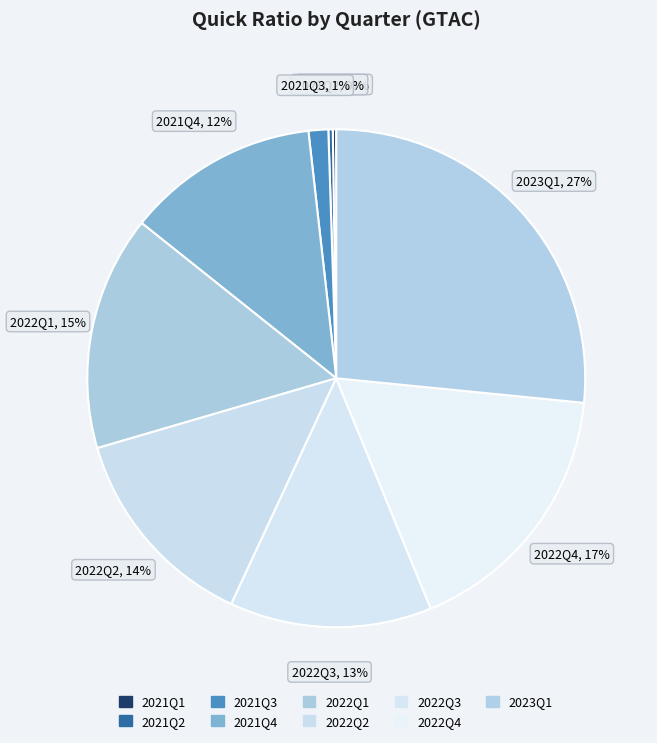

True or false: 2021Q2 accounts for 0% of the total.

True